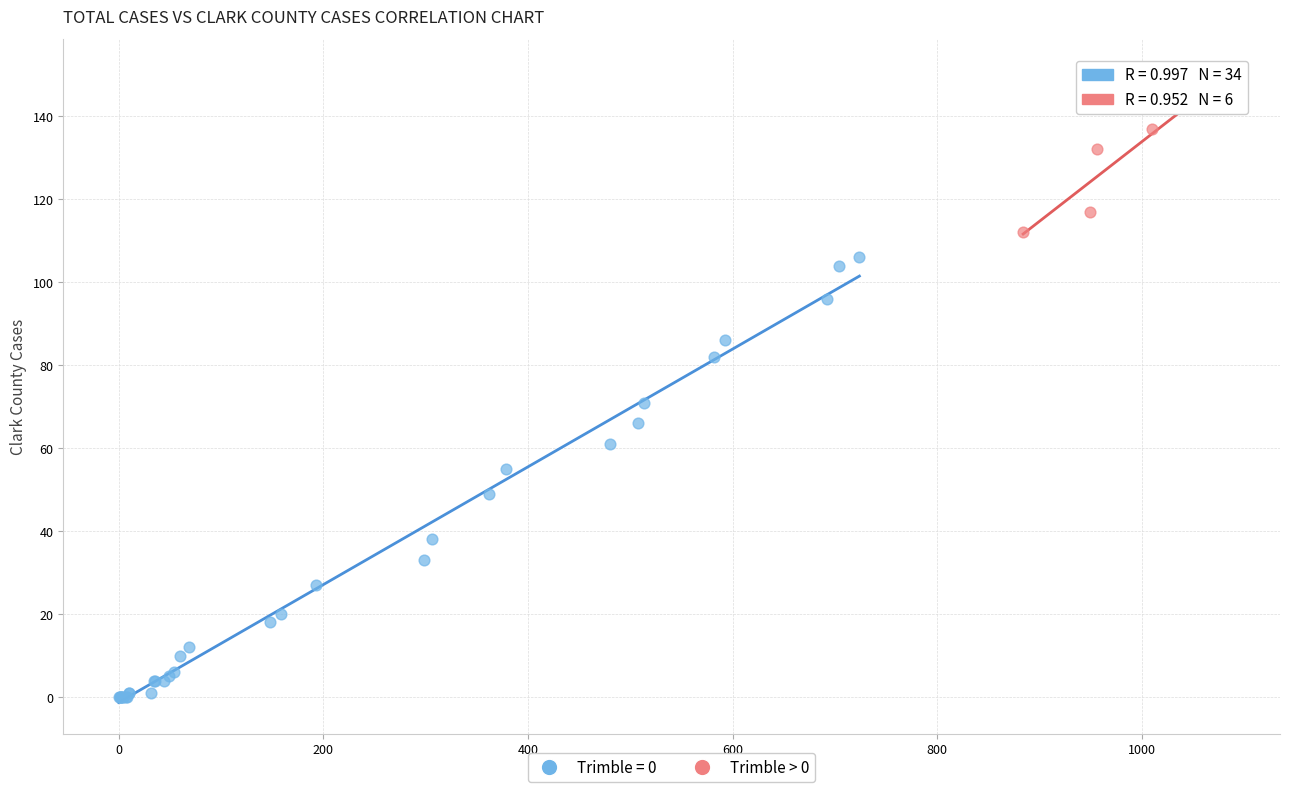

Which series contains the lowest Y value?

Trimble = 0